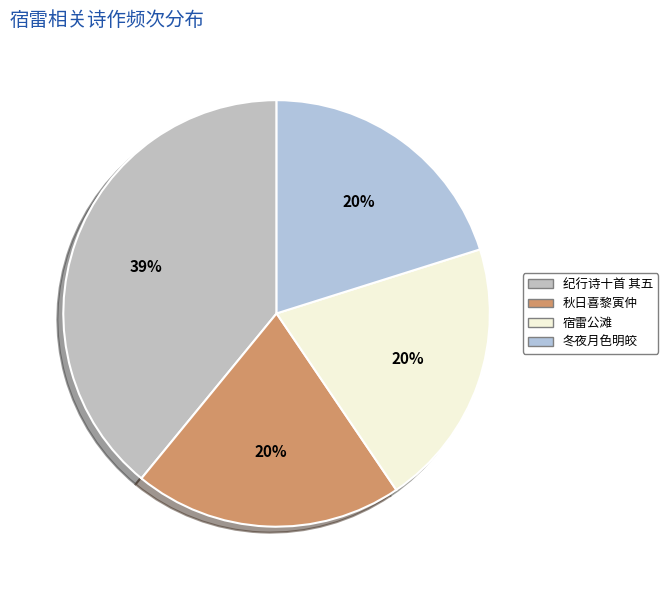

Count the number of slices in the pie.

4